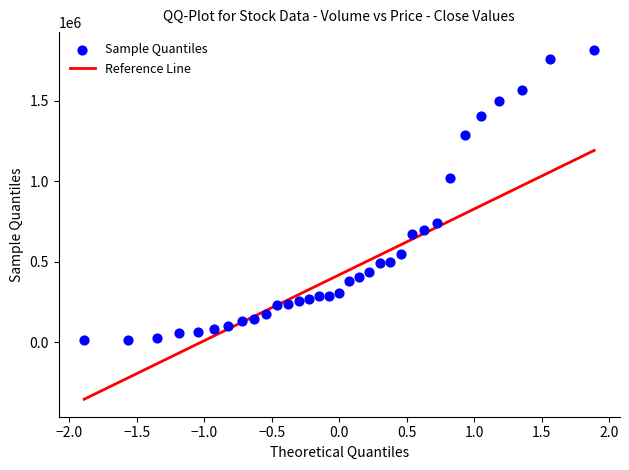

What Y value in the scatter plot is closest to 914000?

1017000